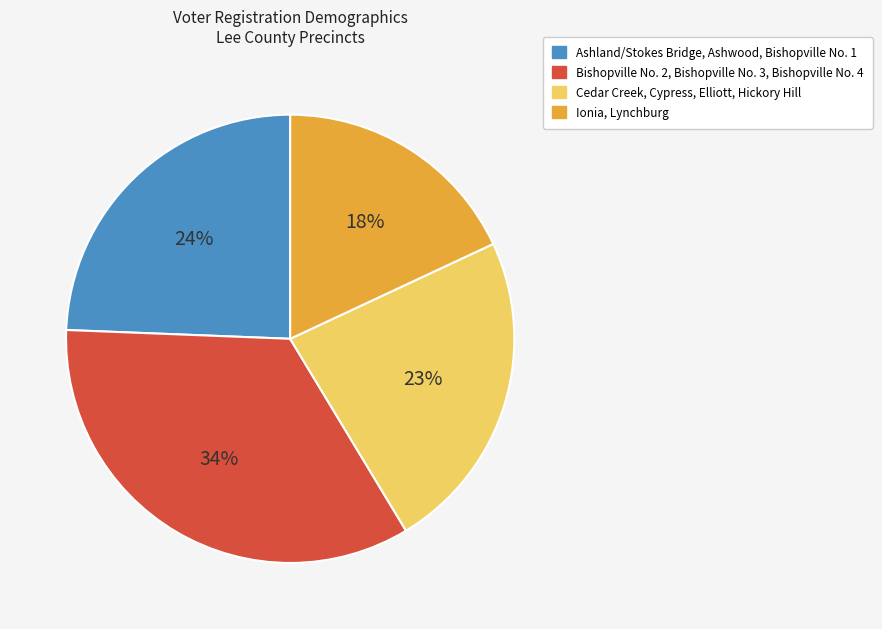

Is there a majority slice in this chart?

No